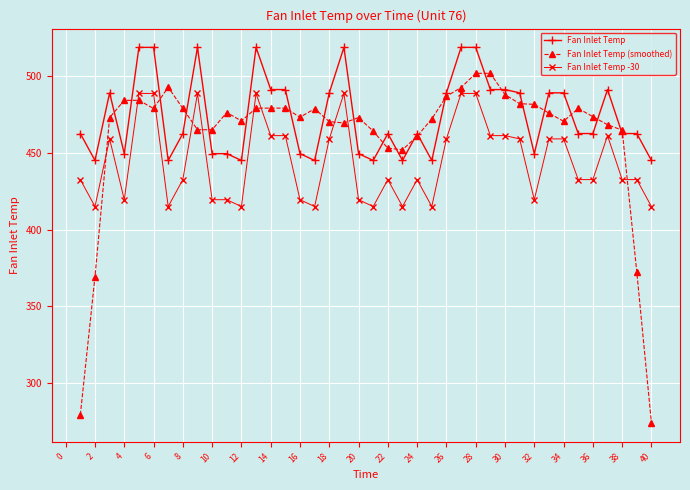

What is the value of the Fan Inlet Temp -30 point at the 20th from the left?

419.4